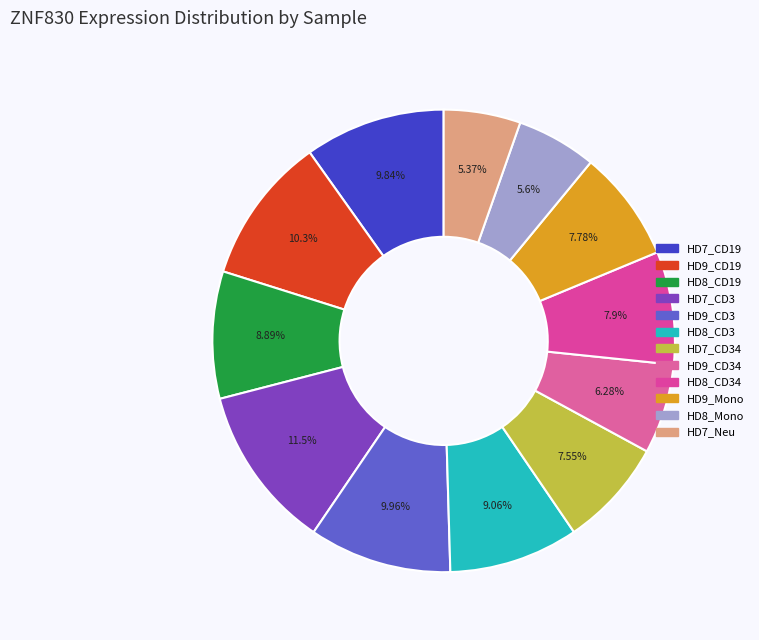

To the nearest percent, what is the difference between the largest and smallest slice percentages?

6%